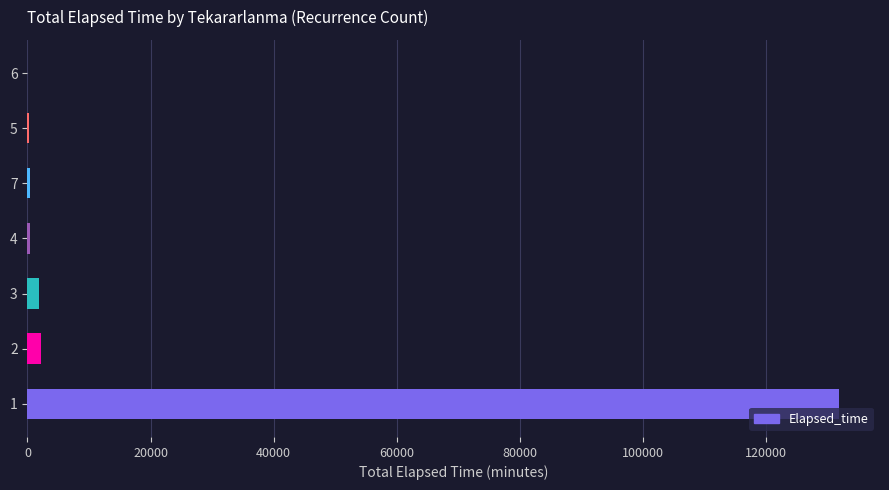

Are the bars grouped side by side (vs. stacked)?

No